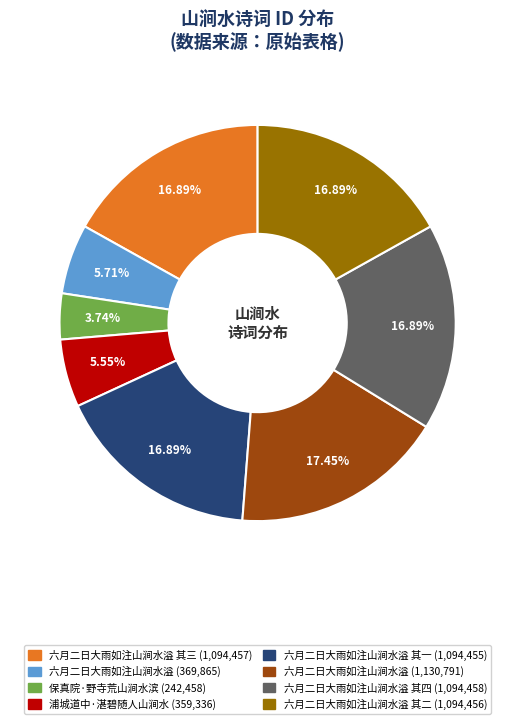

Is there a majority slice in this chart?

No